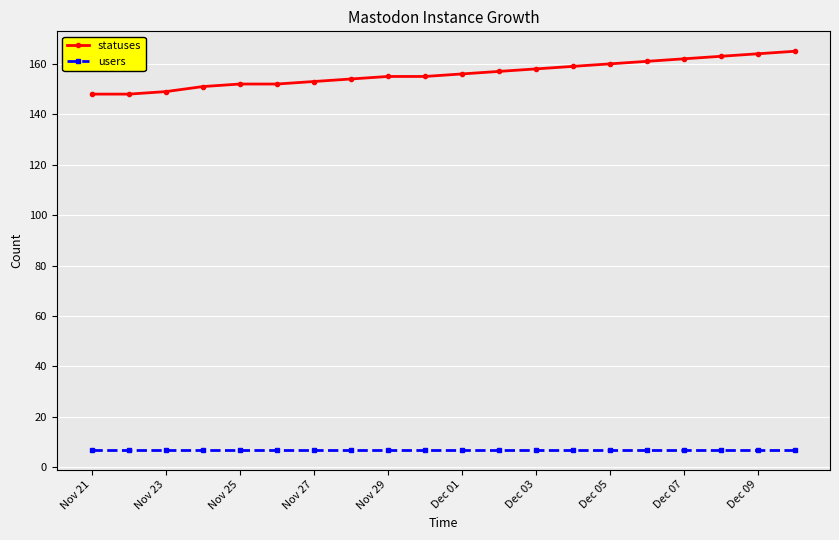

What is the value of the users point at the 10th from the left?

7